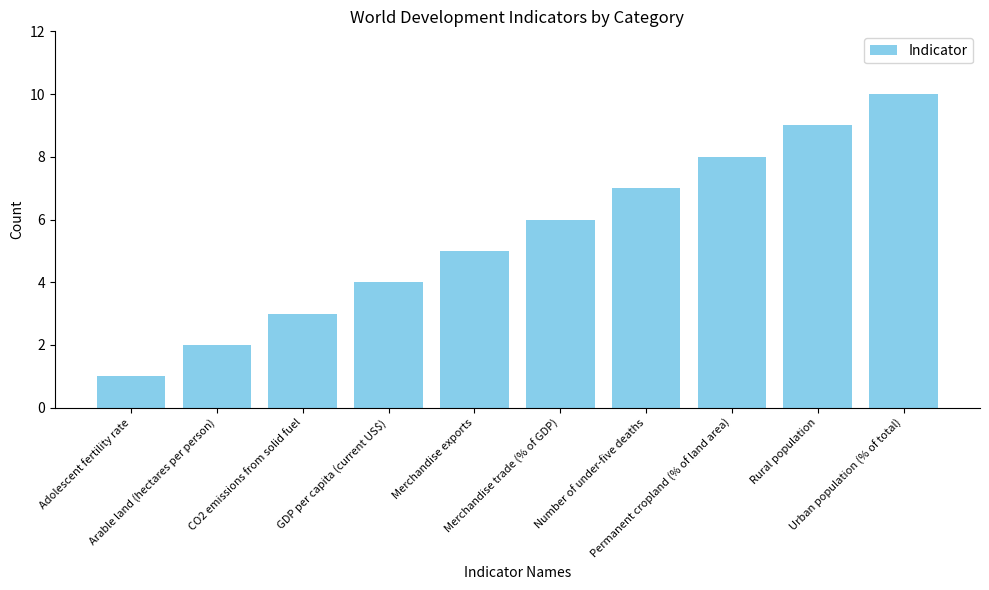

The value at Permanent cropland (% of land area) is 6. True or false?

False